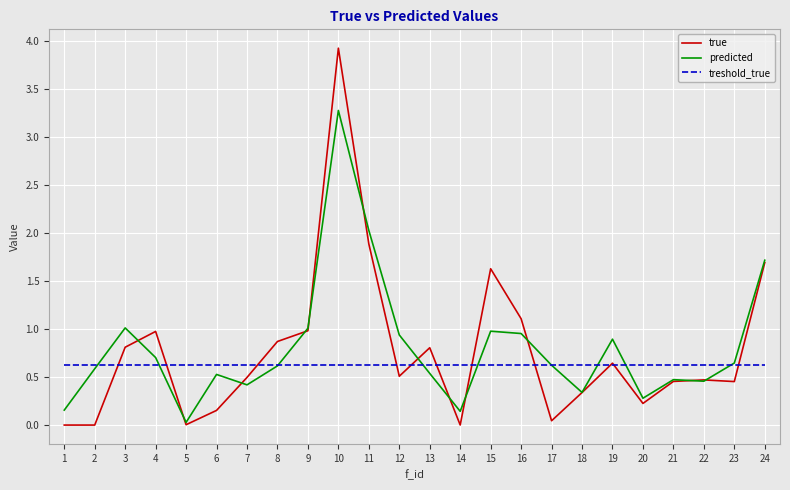

Does the chart display data point markers on the line(s)?

No